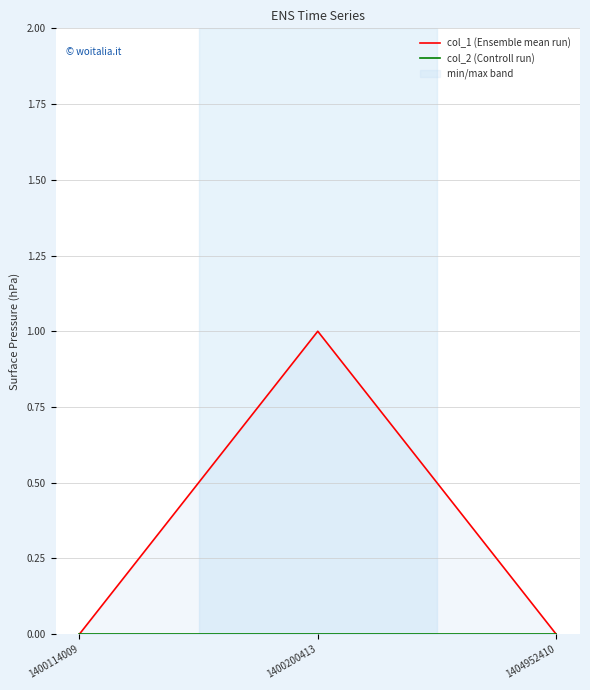

How many lines are shown in the chart?

2